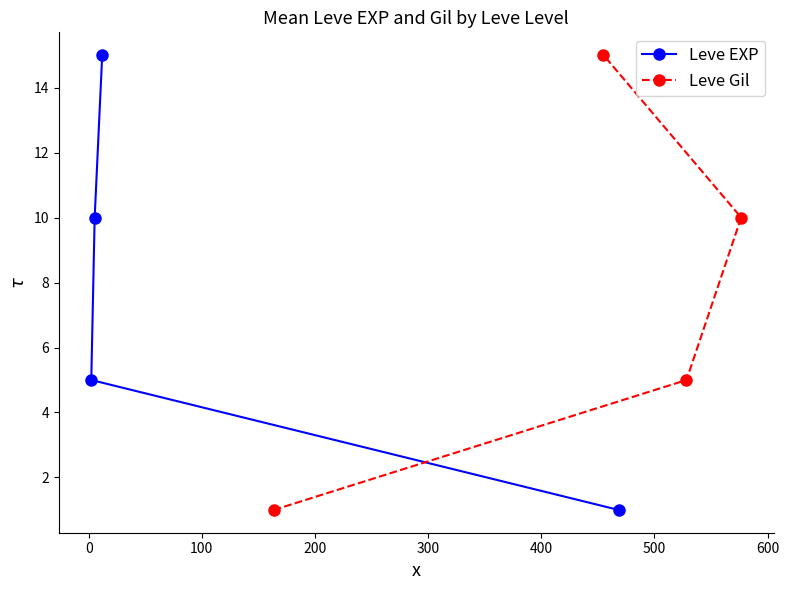

What is the value of the Leve EXP point at the 4th from the left?

1